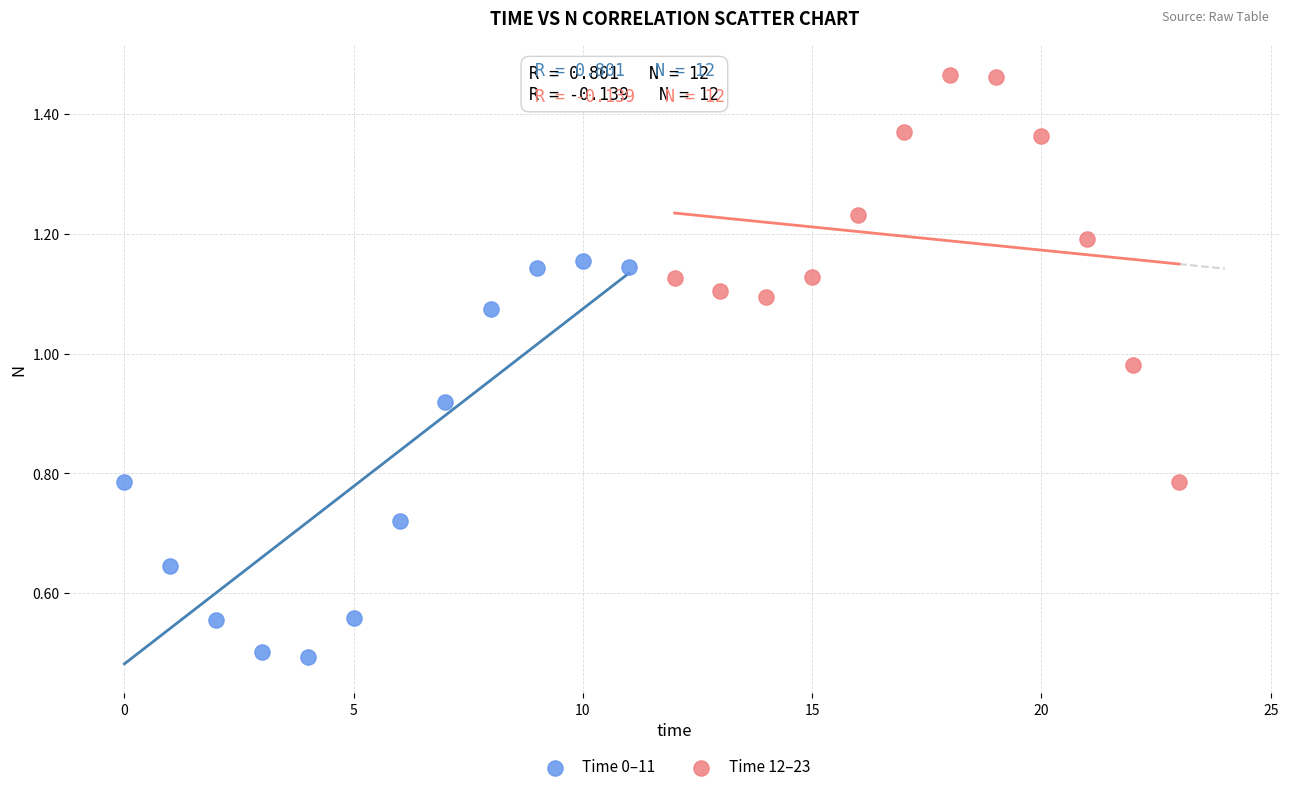

Which series contains the lowest Y value?

Time 0–11